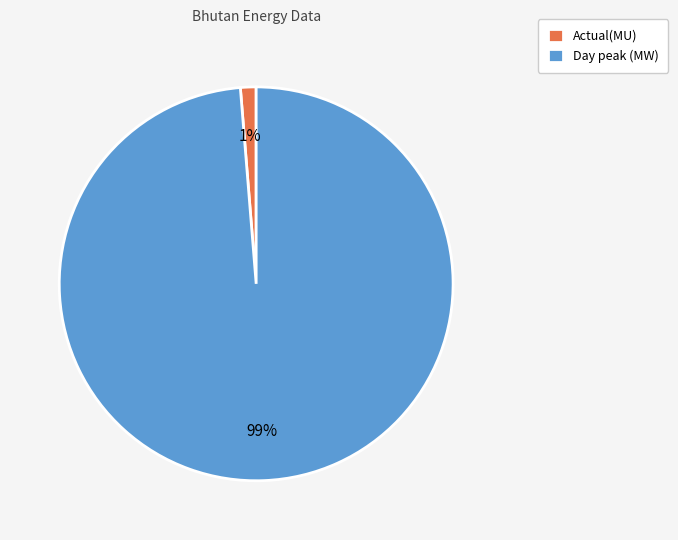

Is there any slice that represents more than half of the pie?

Yes